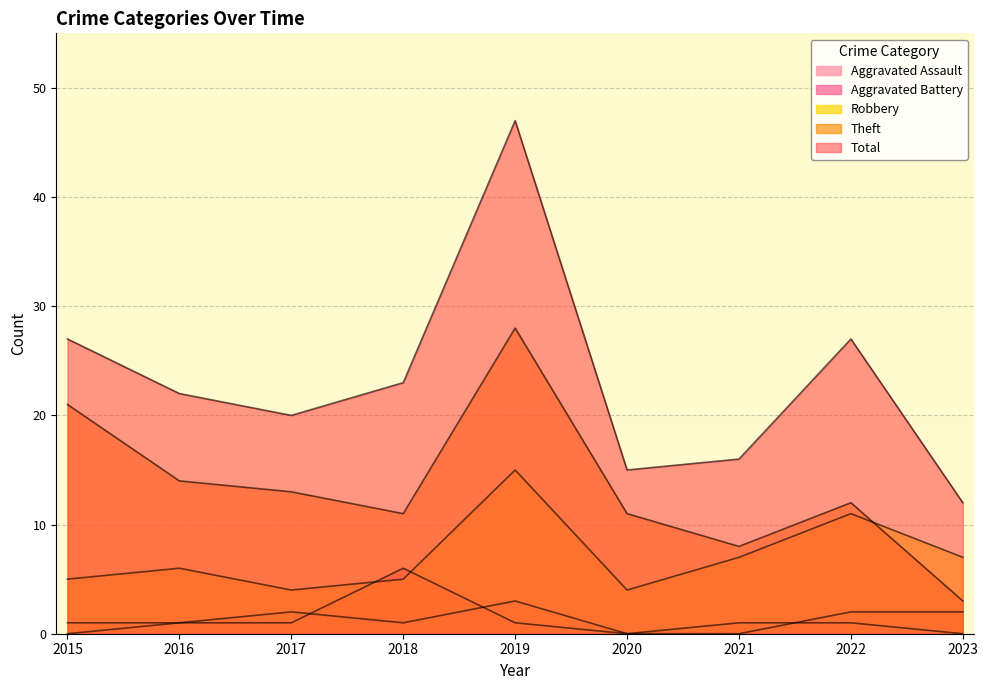

What is the difference between the highest and lowest values at 2020?

15